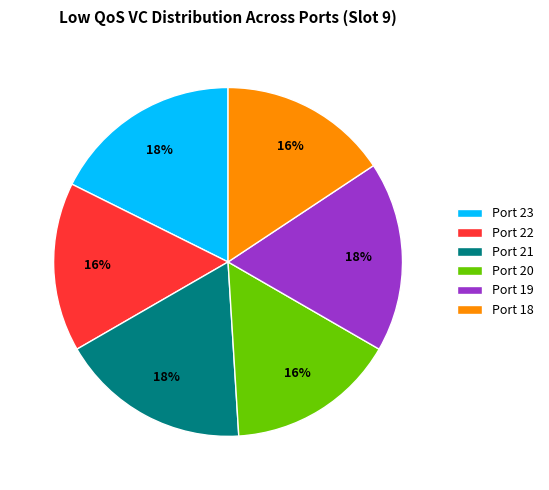

True or false: Port 18 accounts for 23% of the total.

False